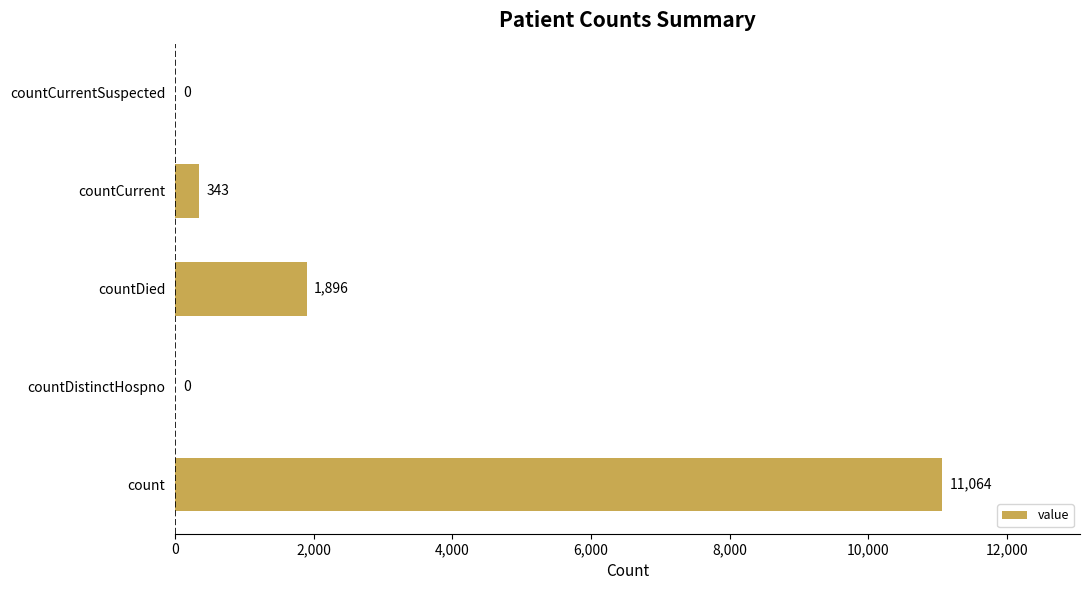

What is the sum of all values?

13303